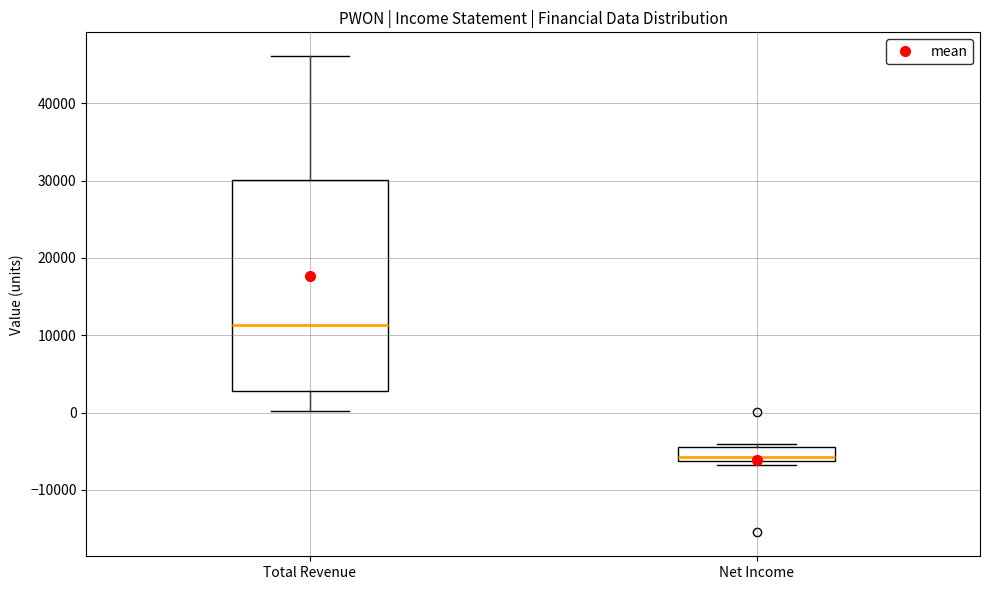

Reading left to right, transcribe this box plot: for each box, give where its median line is, the range the box spans, and where its two whiskers end, as read against the y-axis. The values are not printed on the chart, so give them approximately, as read against the axis.

Total Revenue: median 11000, box 3000 to 30000, whiskers 0 to 46000
Net Income: median -6000 (just above the box's lower edge), box -6000 to -4000, whiskers -7000 to -4000